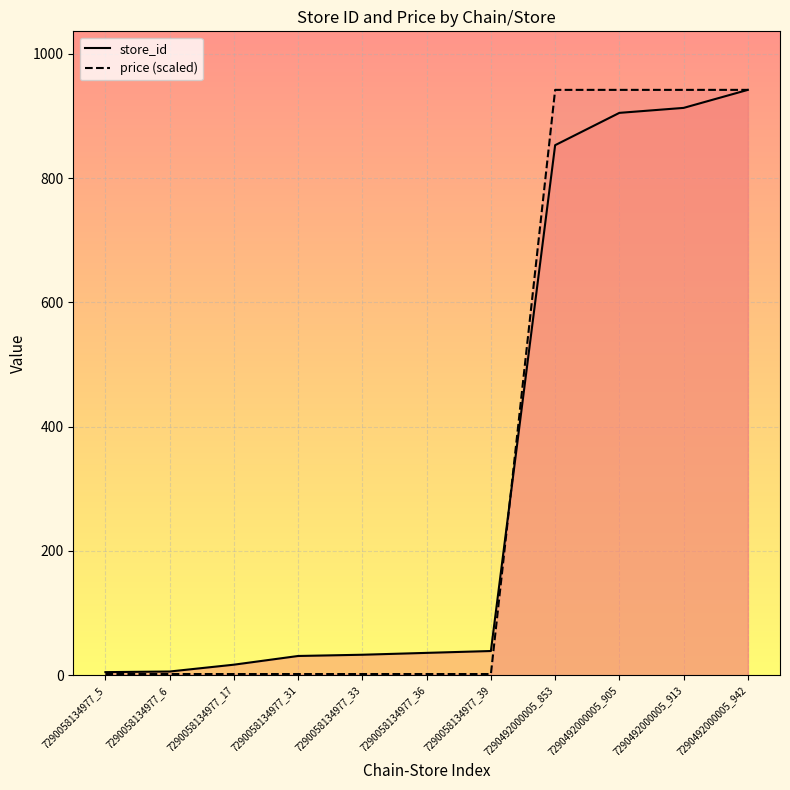

What is the difference between the maximum and second lowest values in the price (scaled) series?

940.1